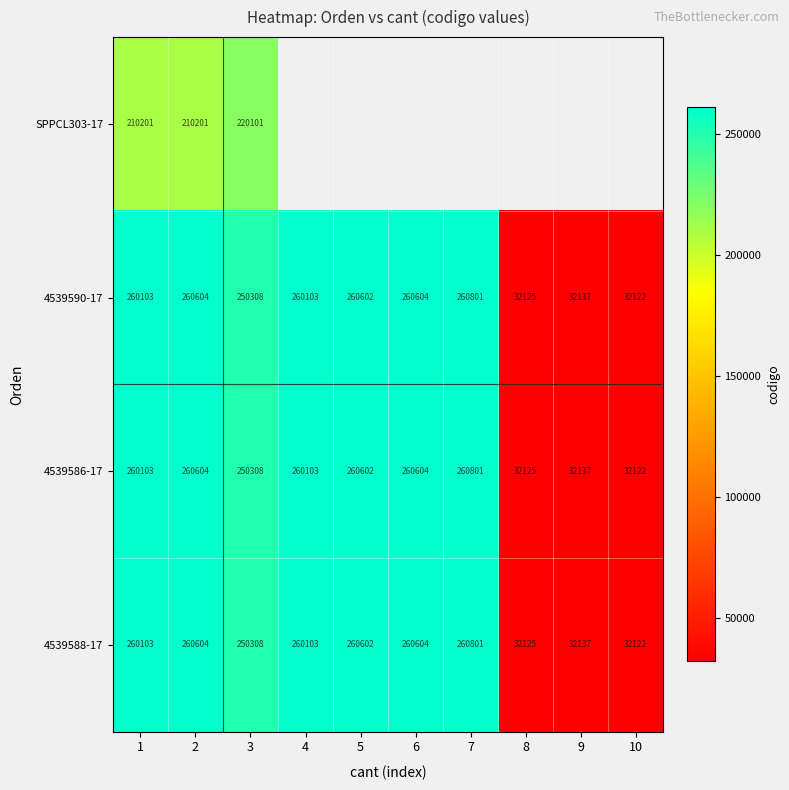

Which category has the lowest value in the 4539588-17 series?

10